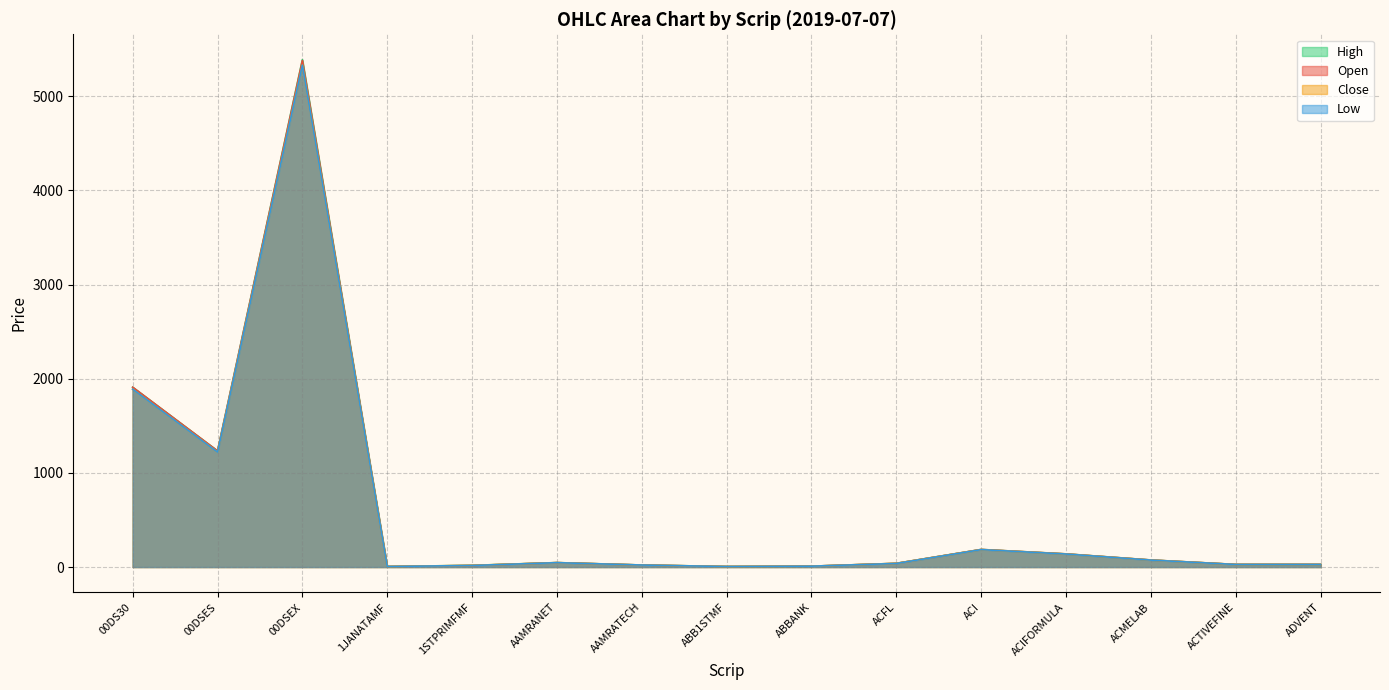

What is the average value of the Open series?

608.3